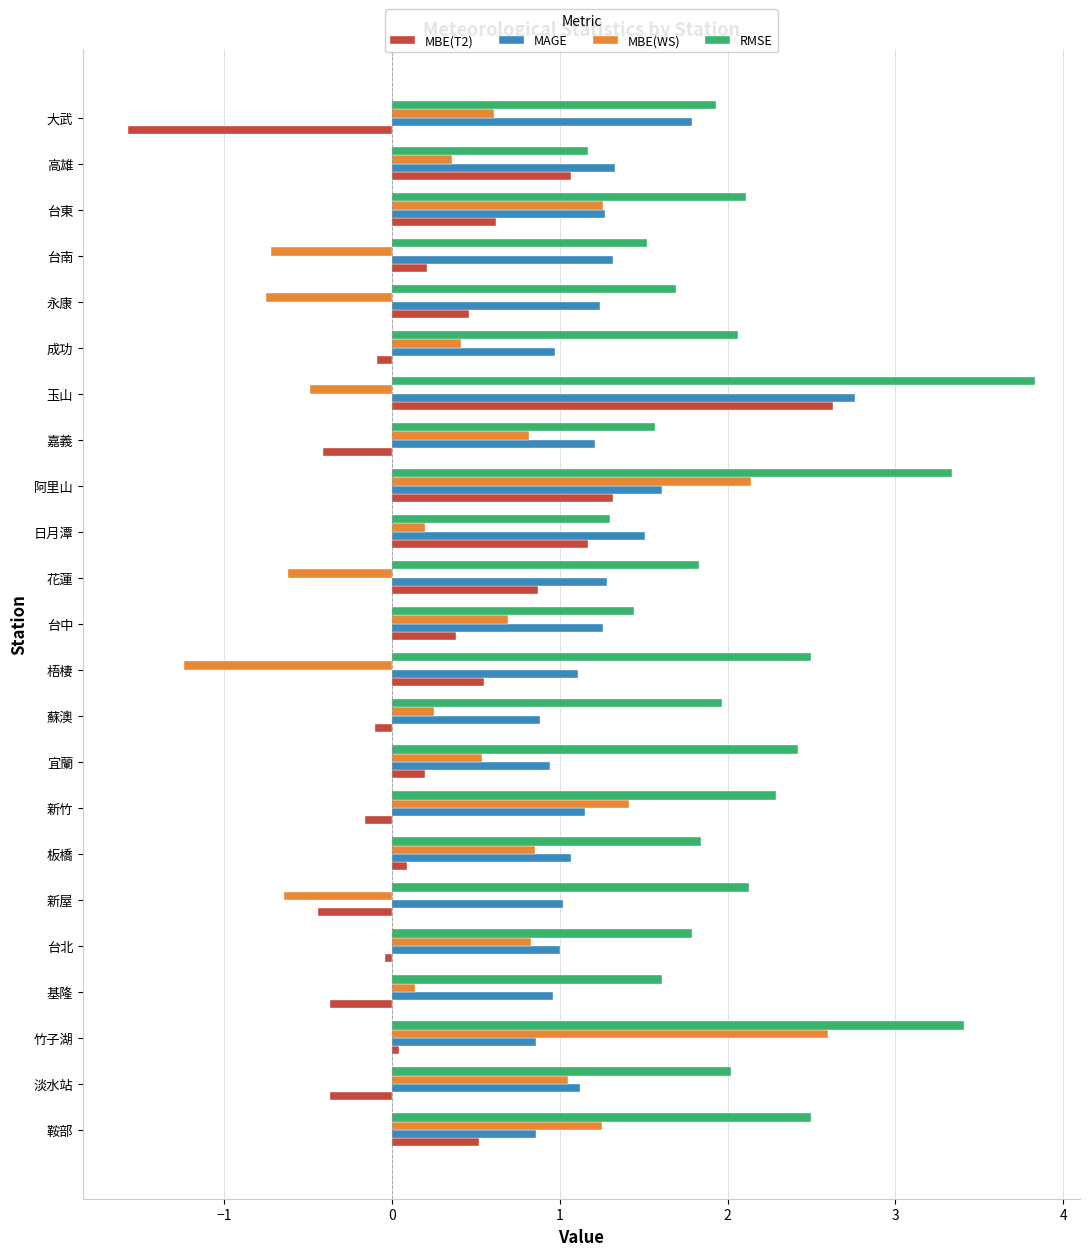

Rank the series at 永康 from lowest to highest value.

MBE(WS), MBE(T2), MAGE, RMSE